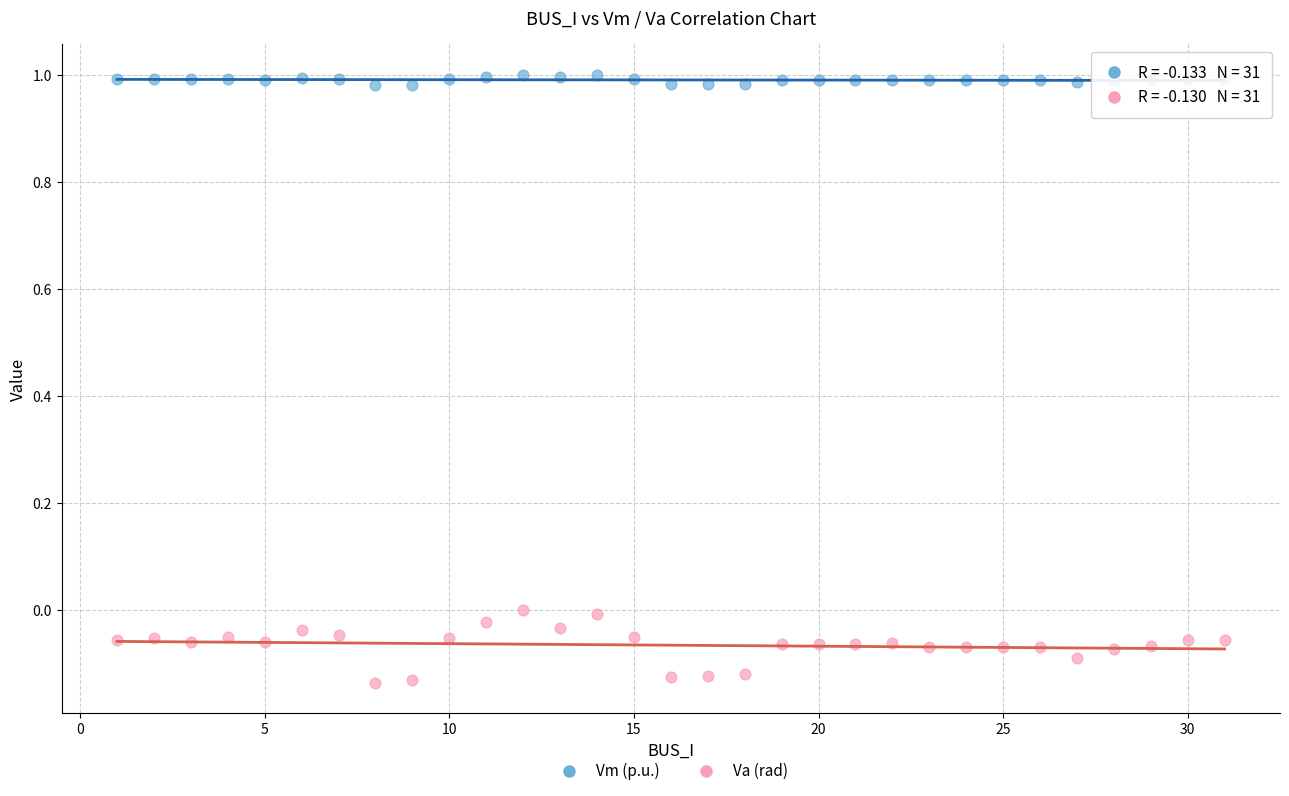

What is the X range (max minus min) for the scatter plot?

30.0